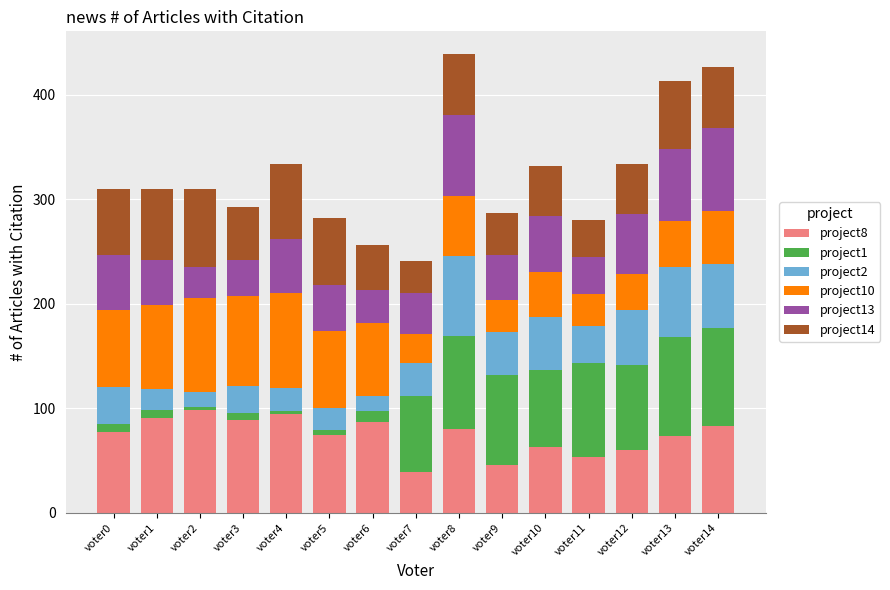

Is it true that project8 equals 73 at voter13?

True